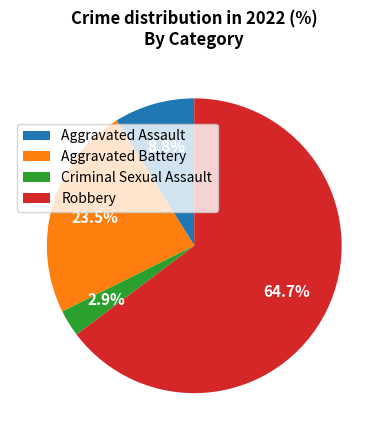

Which slice is the largest?

Robbery